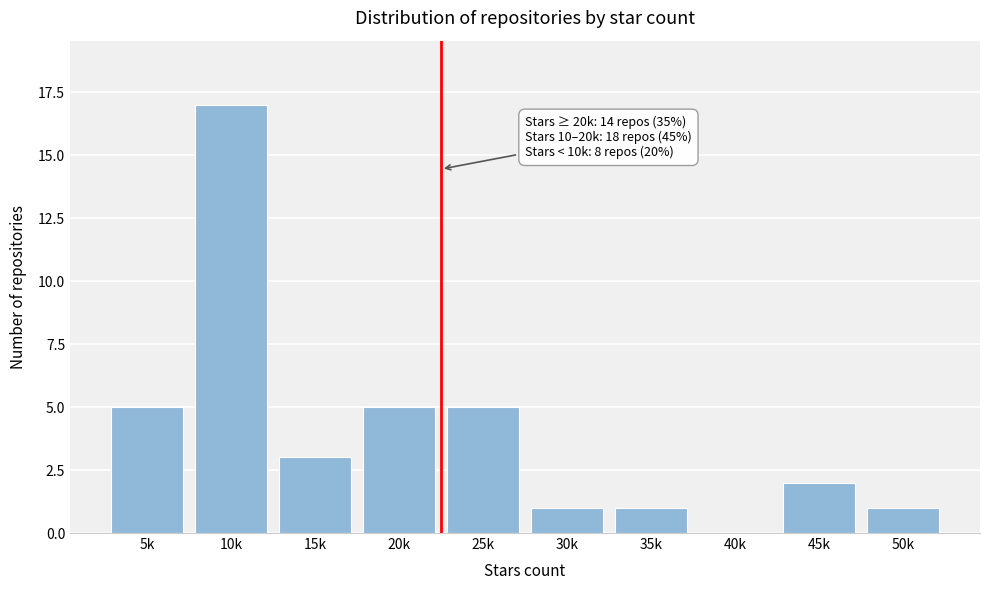

Reading left to right, transcribe all the data shown in this chart.

5k=5	10k=17	15k=3	20k=5	25k=5	30k=1	35k=1	40k=0	45k=2	50k=1